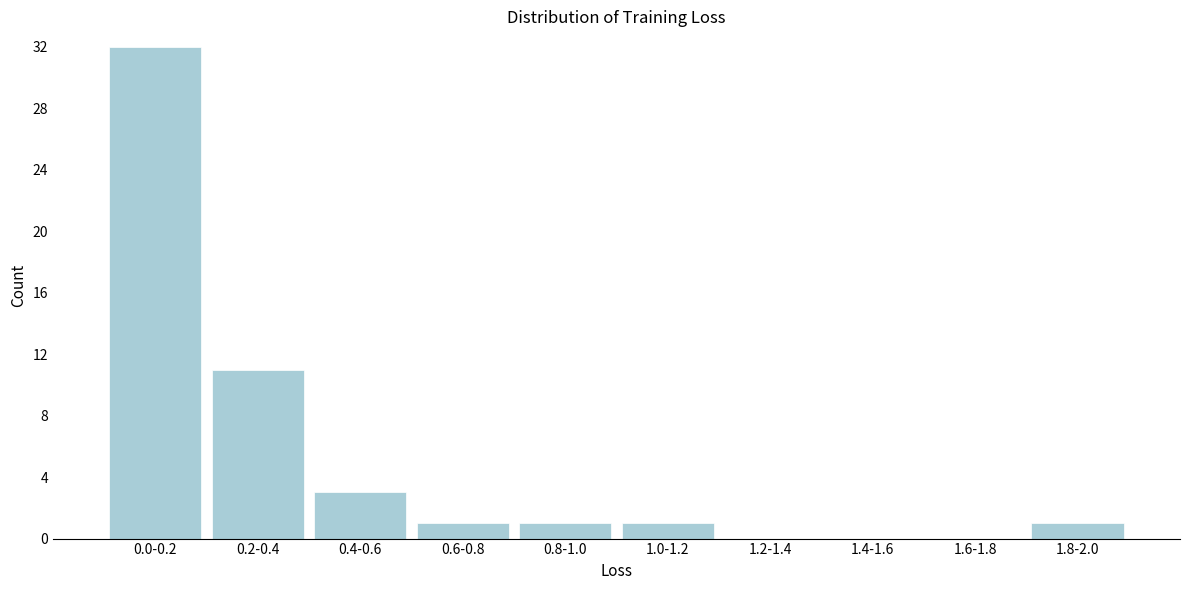

Reading right to left, list all the values displayed in this chart.

1.8-2.0=1	1.6-1.8=0	1.4-1.6=0	1.2-1.4=0	1.0-1.2=1	0.8-1.0=1	0.6-0.8=1	0.4-0.6=3	0.2-0.4=11	0.0-0.2=32